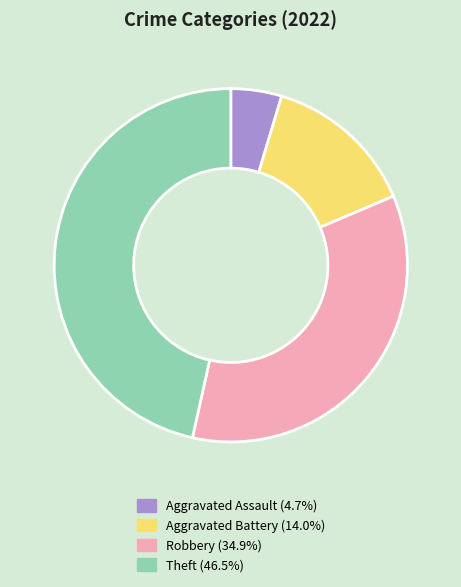

Combined, do Aggravated Battery and Aggravated Assault account for over 50%?

No